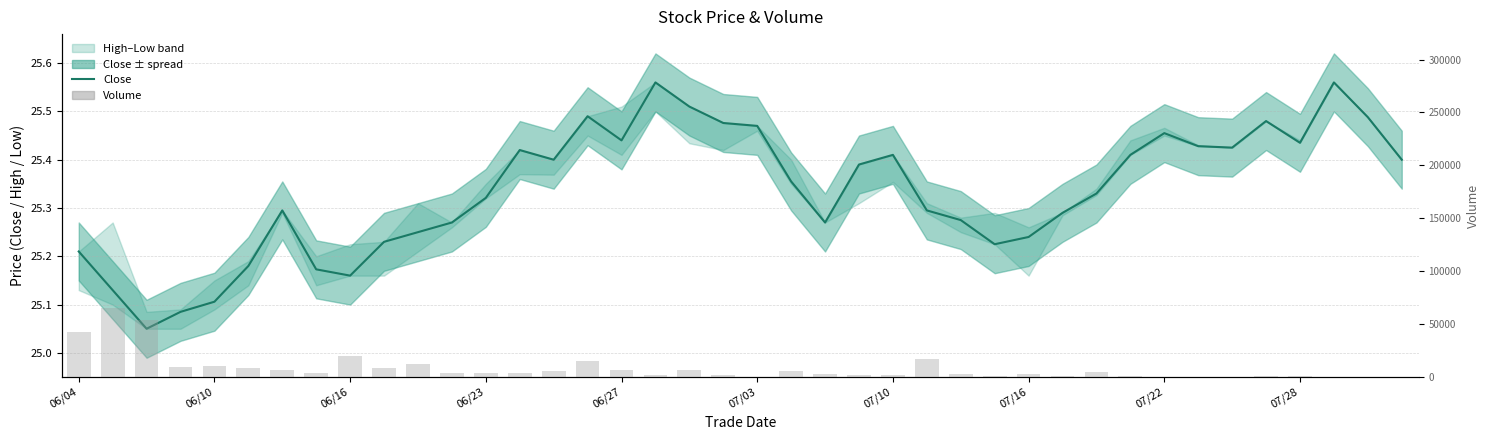

What is the value of the Close bar at the 32nd from the left?

25.4